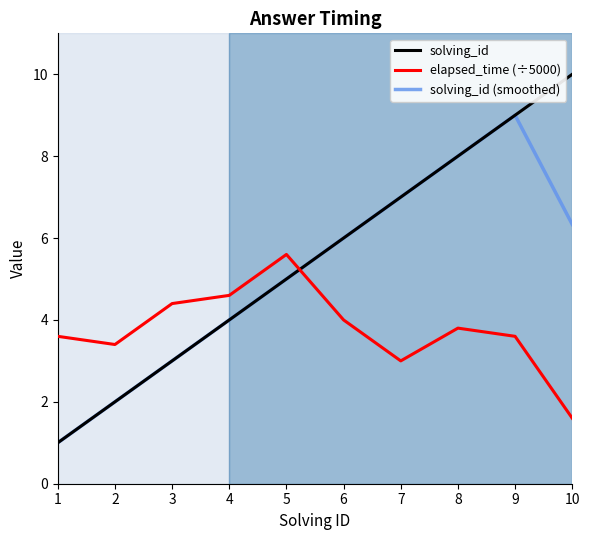

Reading left to right, list all the values displayed in this chart.

solving_id: 1.0	2.0	3.0	4.0	5.0	6.0	7.0	8.0	9.0	10.0
elapsed_time (÷5000): 3.6	3.4	4.4	4.6	5.6	4.0	3.0	3.8	3.6	1.6
solving_id (smoothed): 1.0	2.0	3.0	4.0	5.0	6.0	7.0	8.0	9.0	6.3